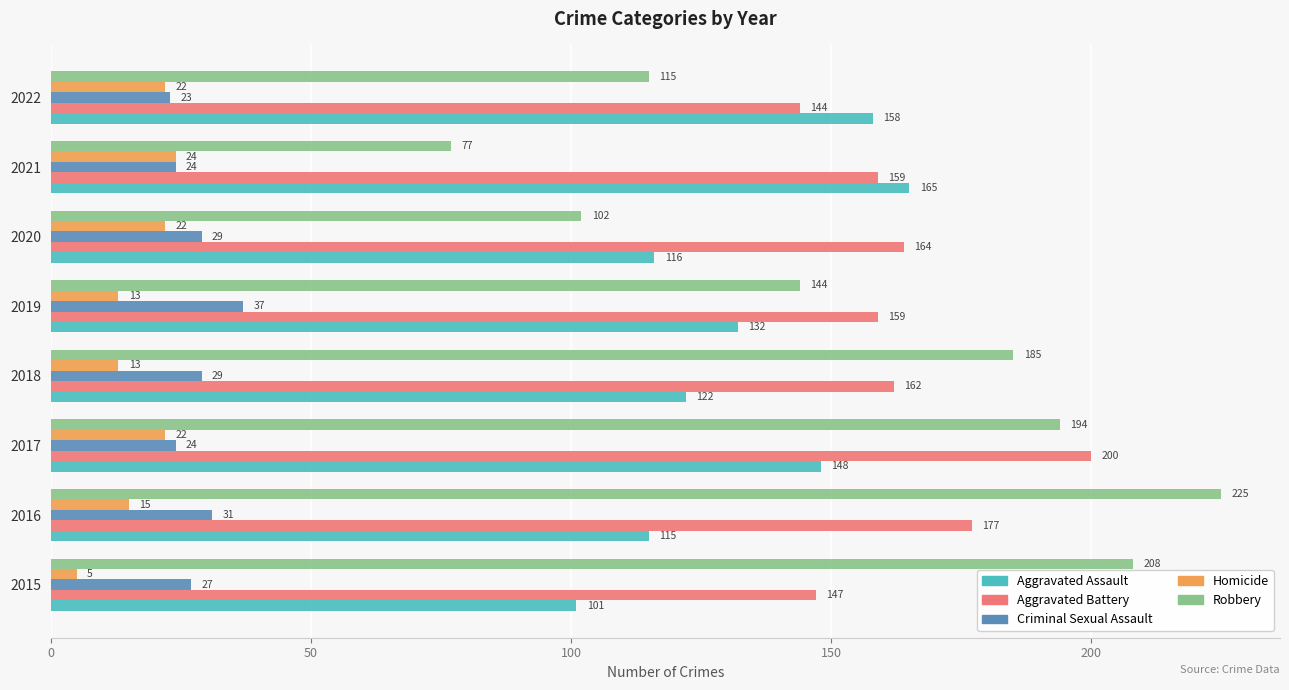

What is the difference between the second highest and second lowest values in the Homicide series?

9